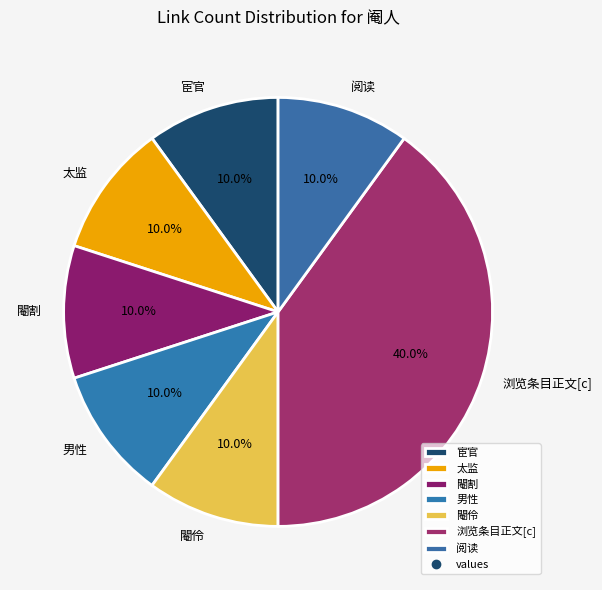

The 宦官 slice represents 10% of the pie. True or false?

True